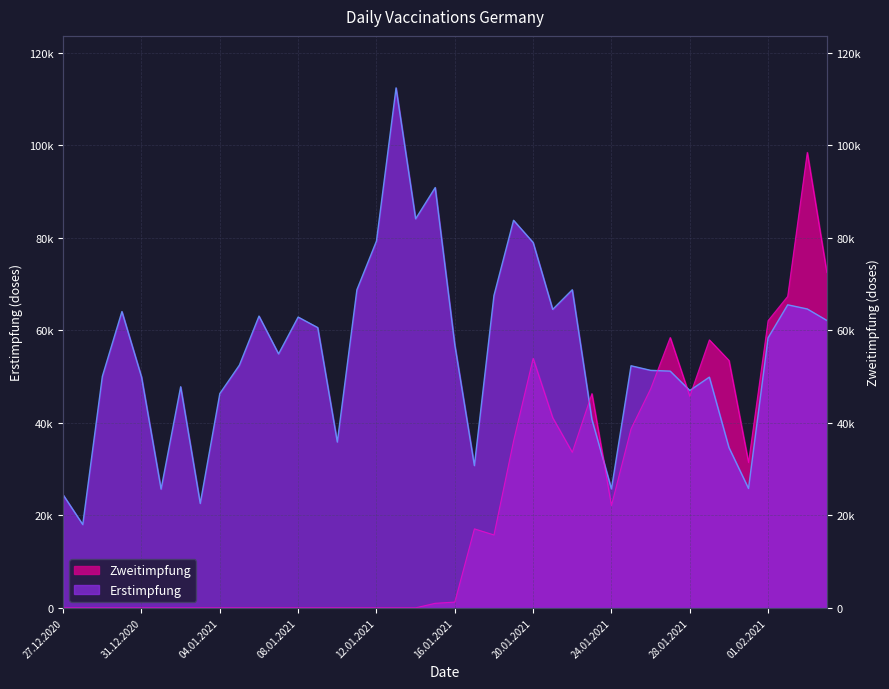

Between 09.01.2021 and 16.01.2021, which series saw the biggest shift?

Erstimpfung